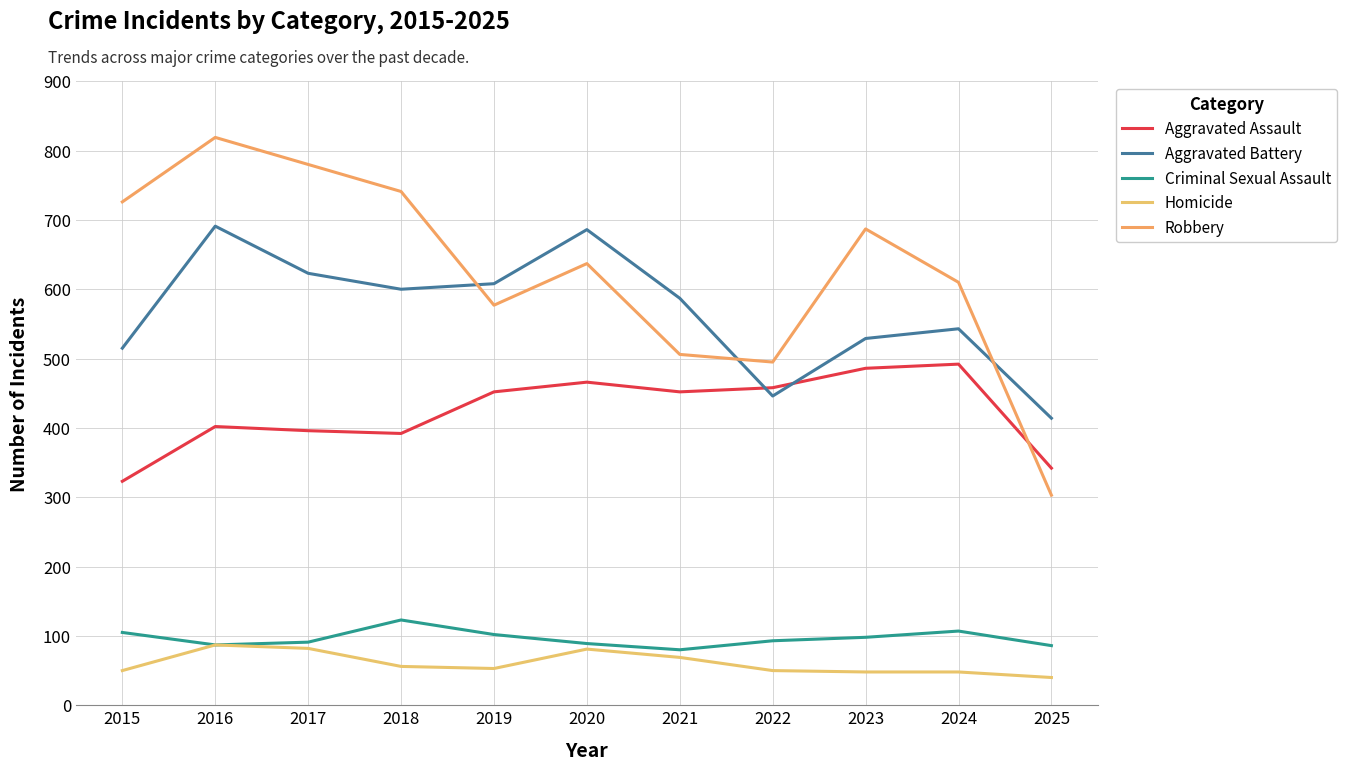

What is the value of the Homicide point at the 2nd from the left?

87